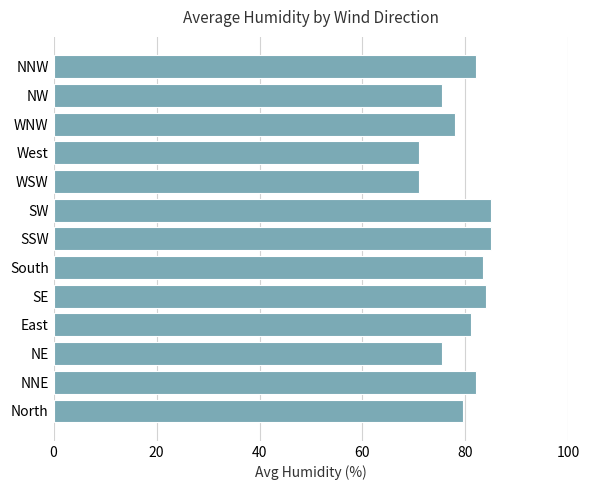

True or false: the data shows 79.5 at North.

True